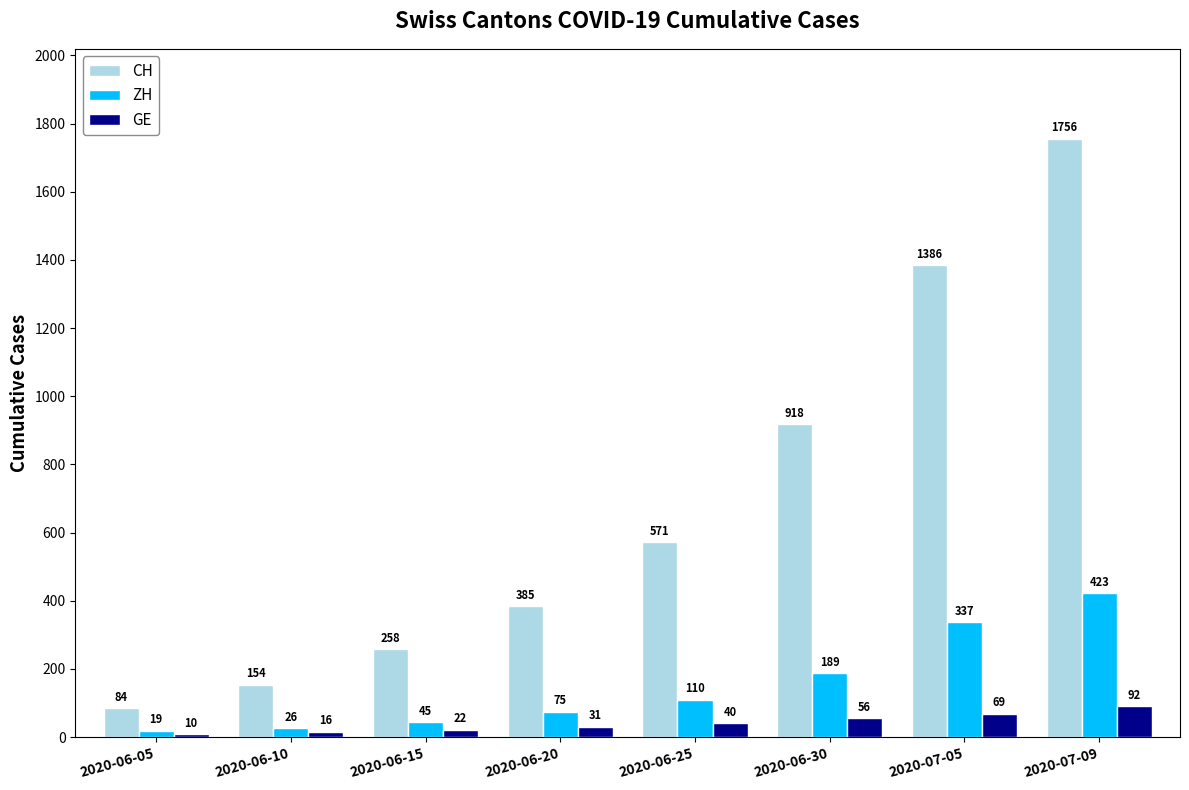

What is the value of the CH bar at the 8th from the left?

1756